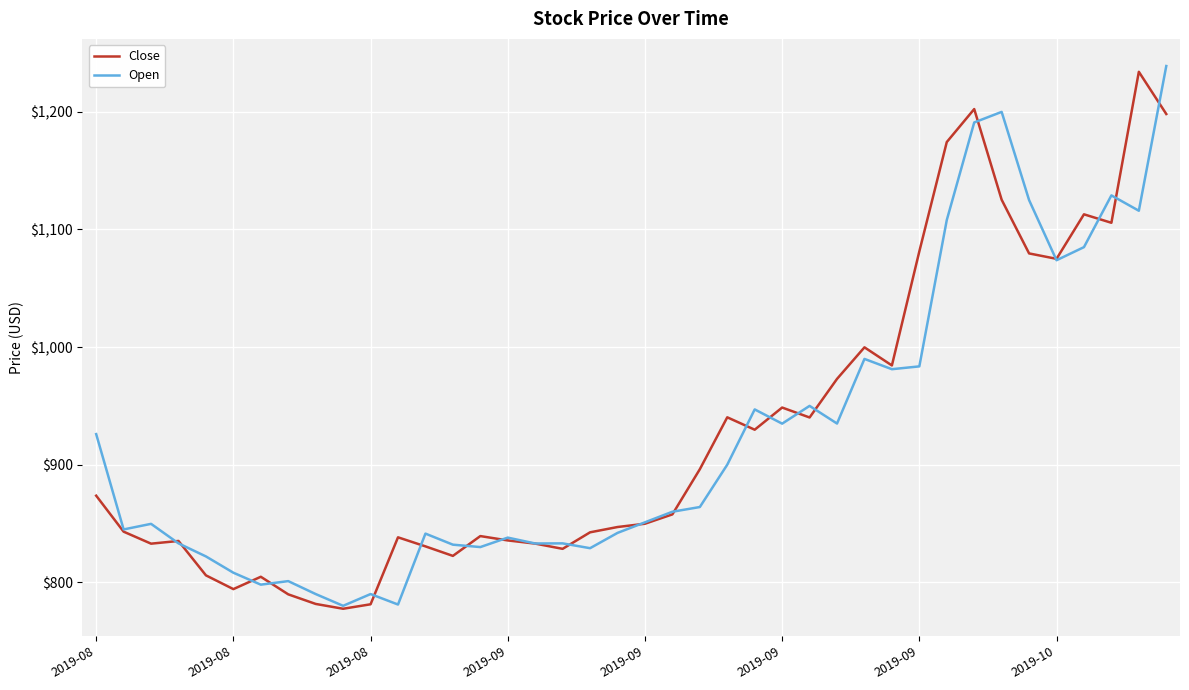

At how many categories does at least one series exceed 1078?

9